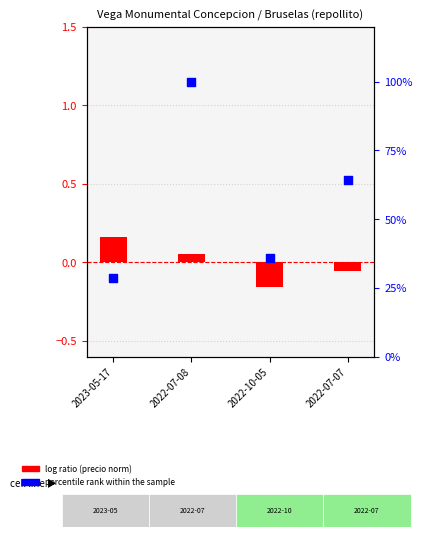

What are all the series names shown in the legend?

log ratio (precio norm), percentile rank within the sample